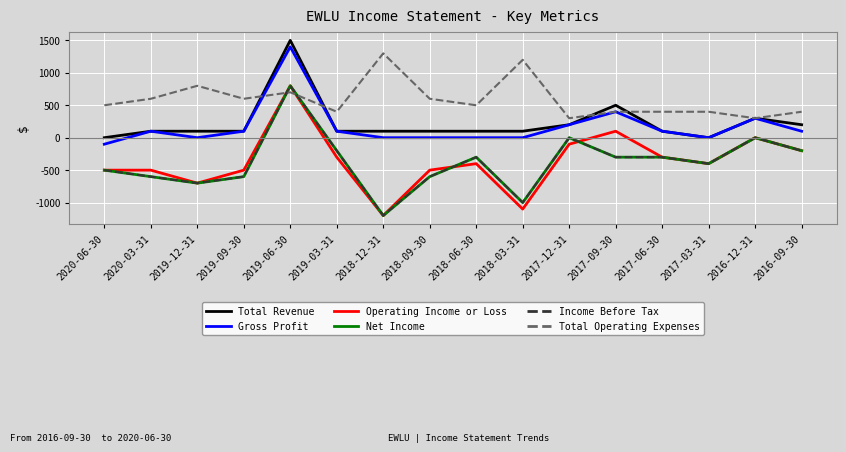

In Total Operating Expenses, how many points are higher than both neighbors (excluding endpoints)?

4